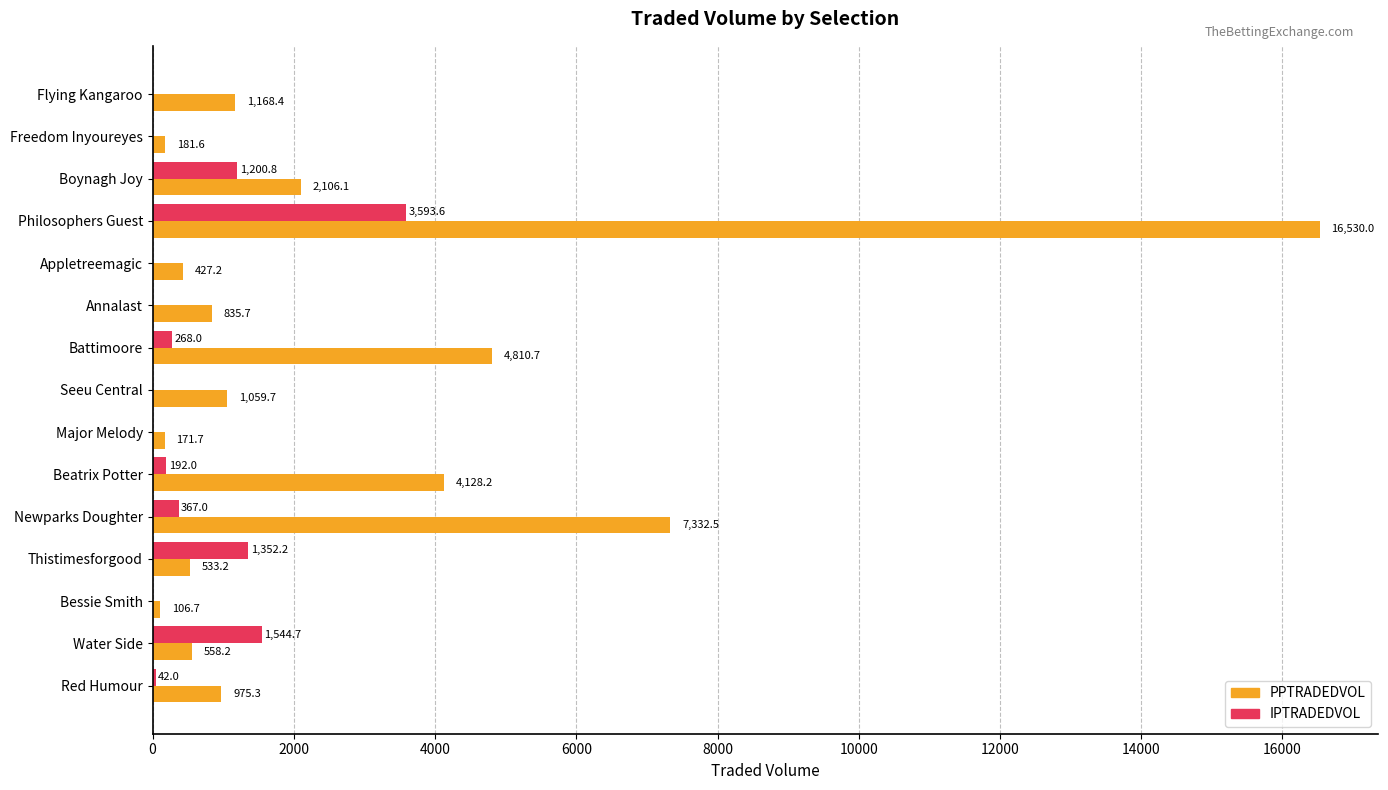

What is the average value of the PPTRADEDVOL series?

2728.3